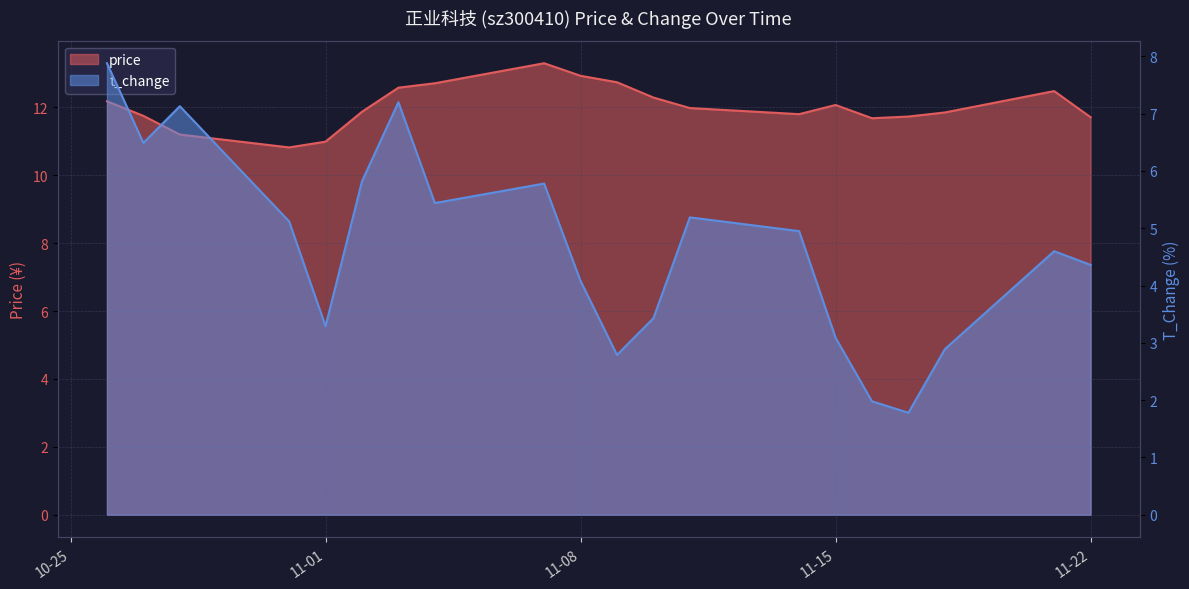

True or false: price and t_change intersect in this chart.

False